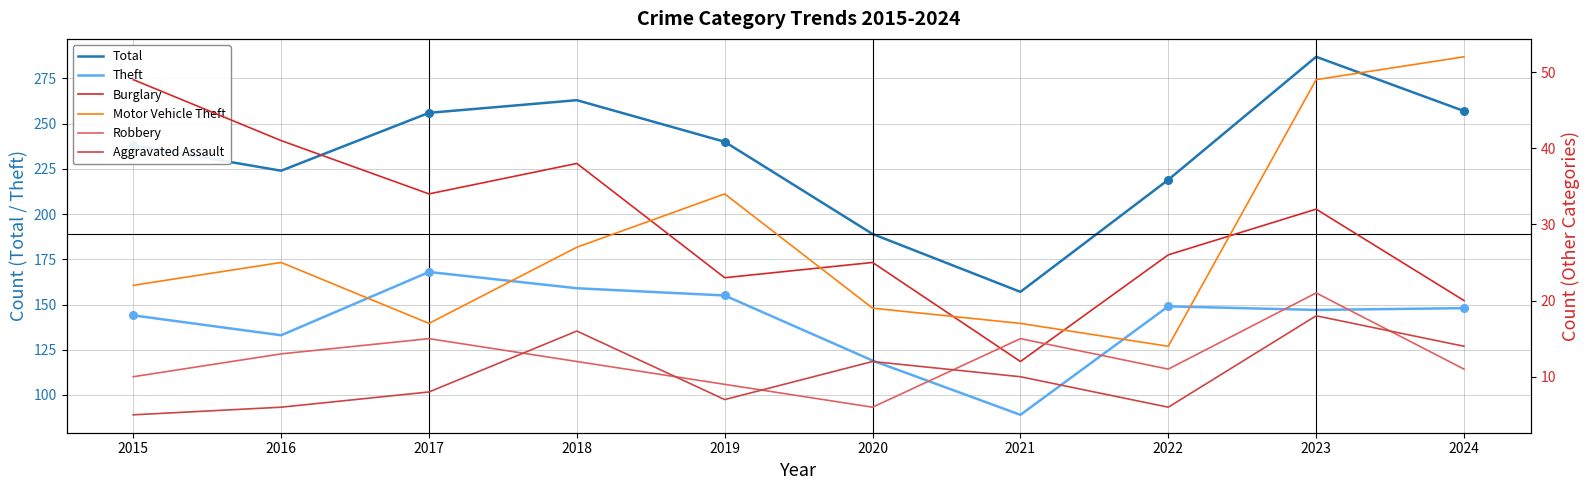

Is the value of Burglary at 2024 greater than the value of Robbery at 2020?

Yes